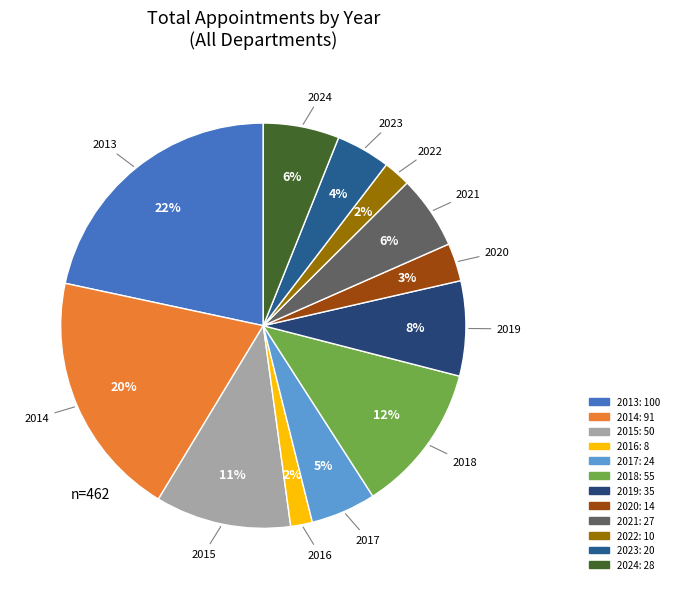

To the nearest percent, what is the average slice percentage?

8%